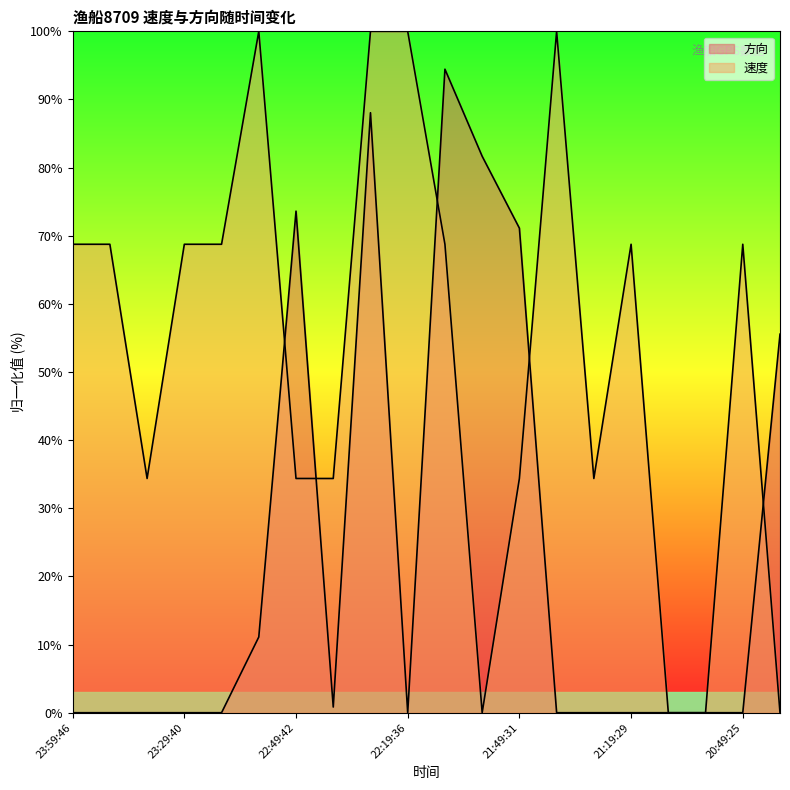

What are all the series names shown in the legend?

速度, 方向